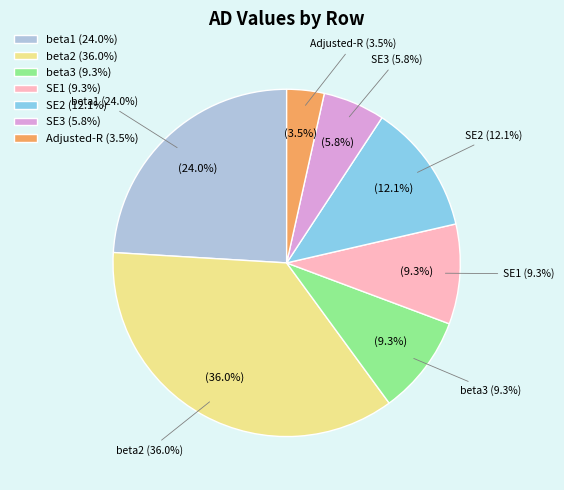

Which category has the biggest portion of the pie?

beta2